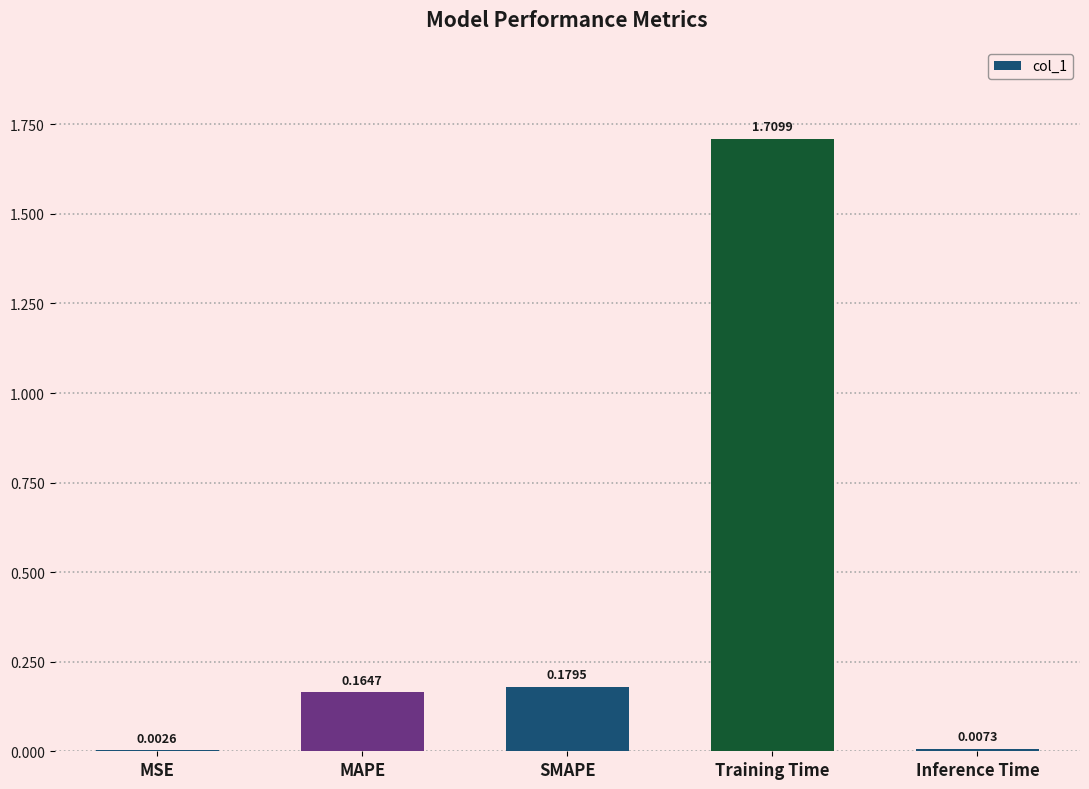

What is the average value?

0.4